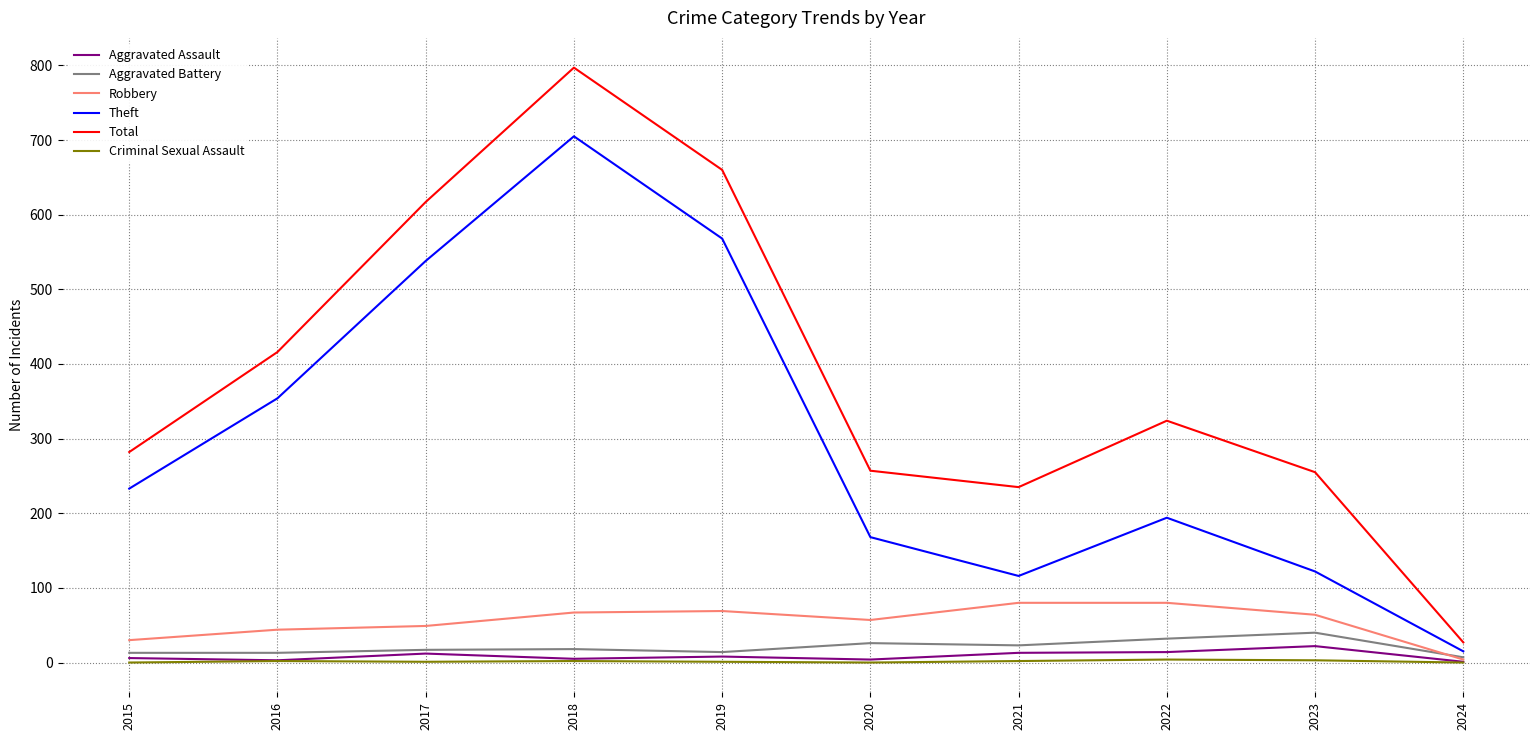

The value of Aggravated Assault at 2022 is 14. True or false?

True